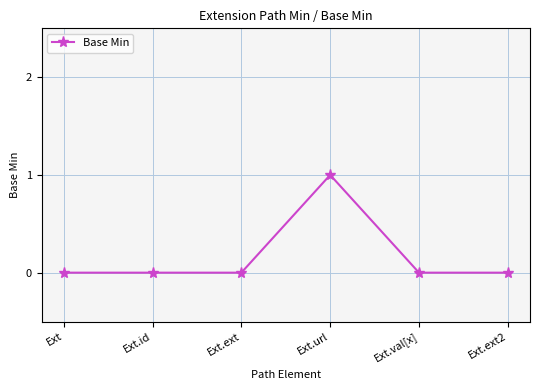

Does the chart have visible grid lines?

Yes